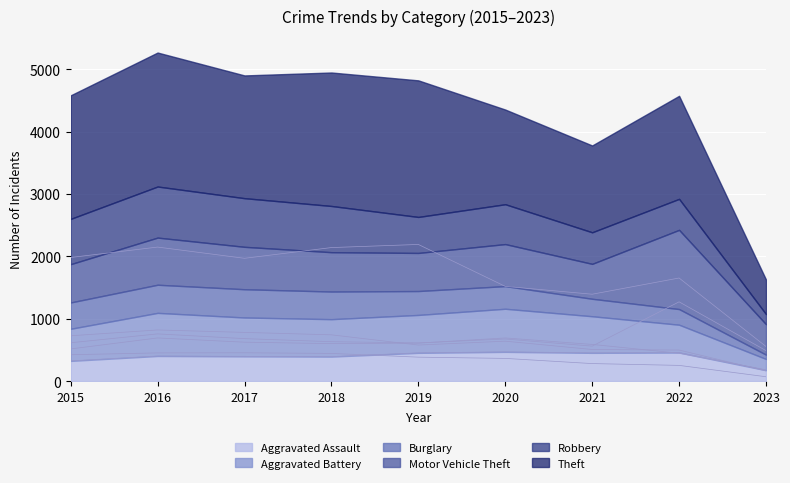

Reading right to left, transcribe all the data shown in this chart.

Aggravated Assault: 2023=174	2022=457	2021=452	2020=468	2019=452	2018=392	2017=396	2016=402	2015=323
Aggravated Battery: 2023=180	2022=446	2021=587	2020=691	2019=608	2018=600	2017=623	2016=691	2015=515
Burglary: 2023=69	2022=251	2021=280	2020=363	2019=383	2018=443	2017=453	2016=451	2015=422
Motor Vehicle Theft: 2023=488	2022=1270	2021=560	2020=674	2019=611	2018=631	2017=680	2016=756	2015=614
Robbery: 2023=162	2022=497	2021=506	2020=639	2019=577	2018=741	2017=780	2016=819	2015=726
Theft: 2023=554	2022=1652	2021=1392	2020=1518	2019=2190	2018=2140	2017=1968	2016=2148	2015=1981